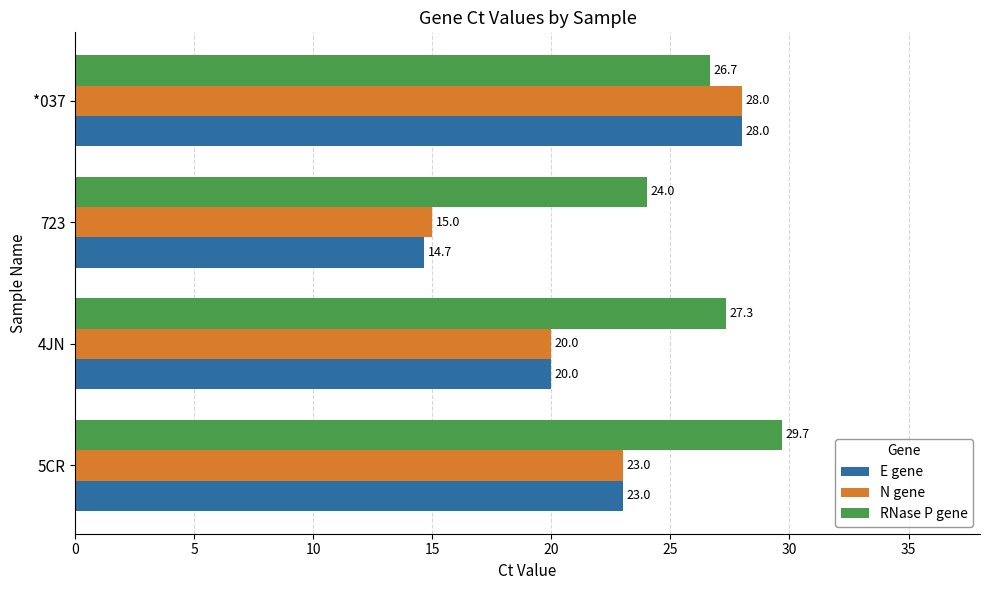

What are all the series names shown in the legend?

E gene, N gene, RNase P gene